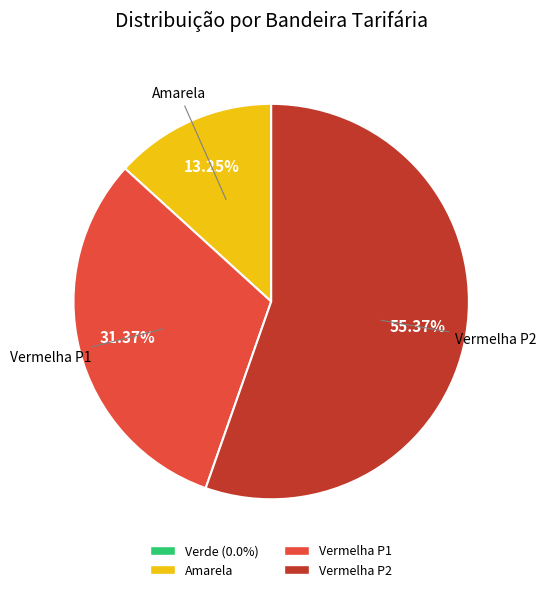

Is there any slice that represents more than half of the pie?

Yes